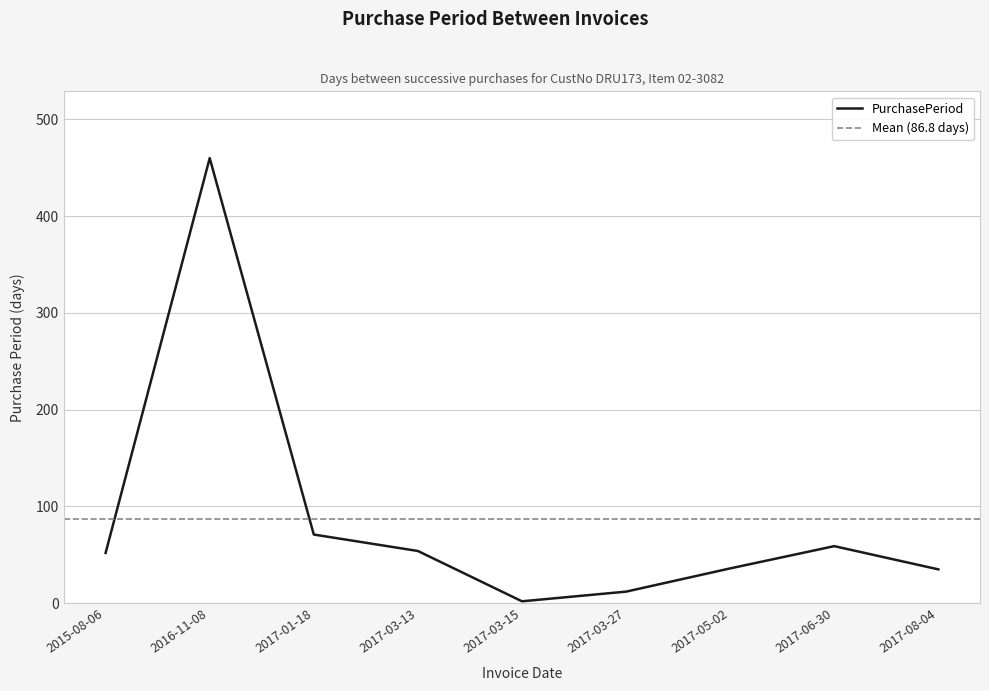

What is the difference between the second highest and second lowest values?

59